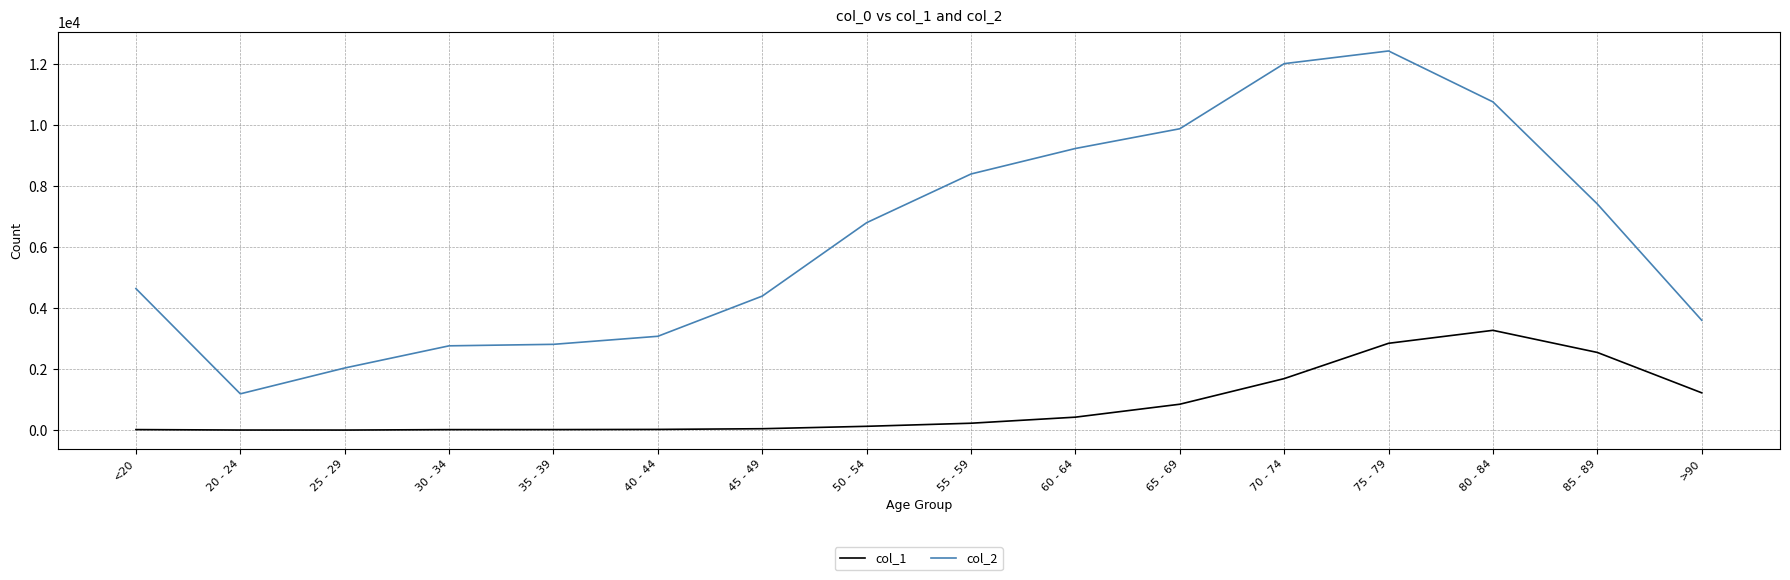

Which series has the widest spread of values?

col_2